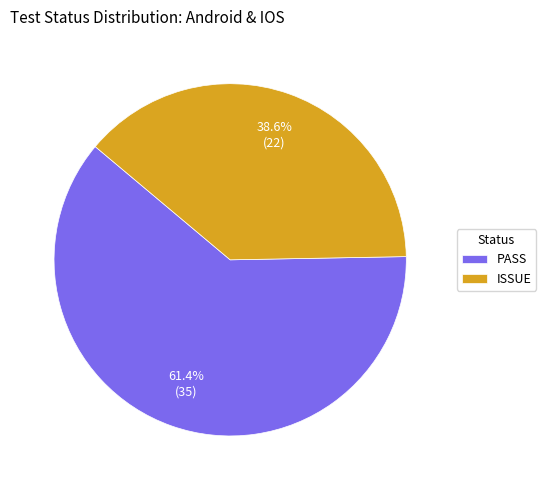

True or false: ISSUE accounts for 58% of the total.

False